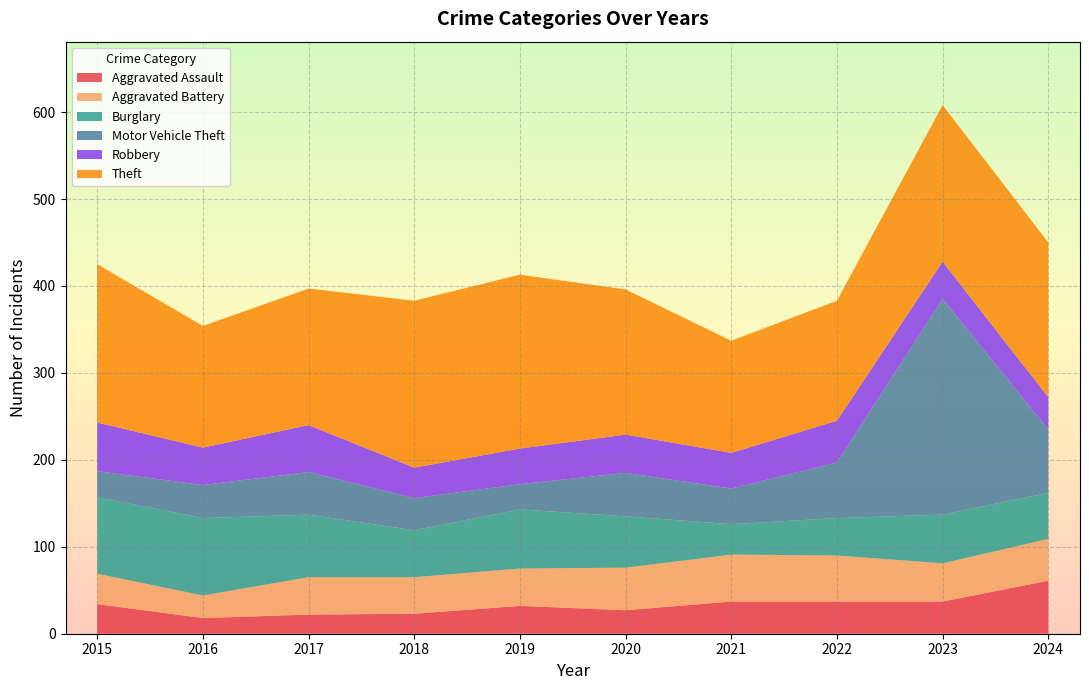

Reading left to right, list all the values displayed in this chart.

Aggravated Assault: 34	18	22	23	32	27	37	37	37	61
Aggravated Battery: 35	26	43	42	43	49	54	53	44	48
Burglary: 88	89	72	54	68	59	35	43	56	53
Motor Vehicle Theft: 30	38	49	37	29	50	41	64	248	73
Robbery: 56	43	54	35	41	44	41	48	43	37
Theft: 182	140	157	192	200	167	129	138	180	178